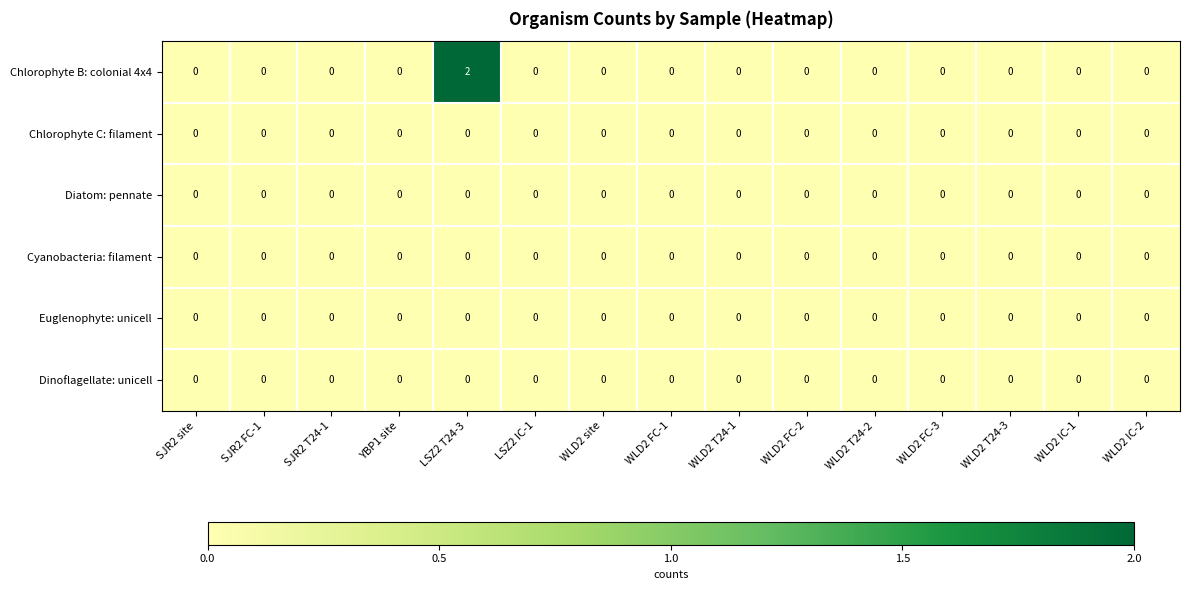

At which category does the chart reach its peak across all series?

LSZ2 T24-3